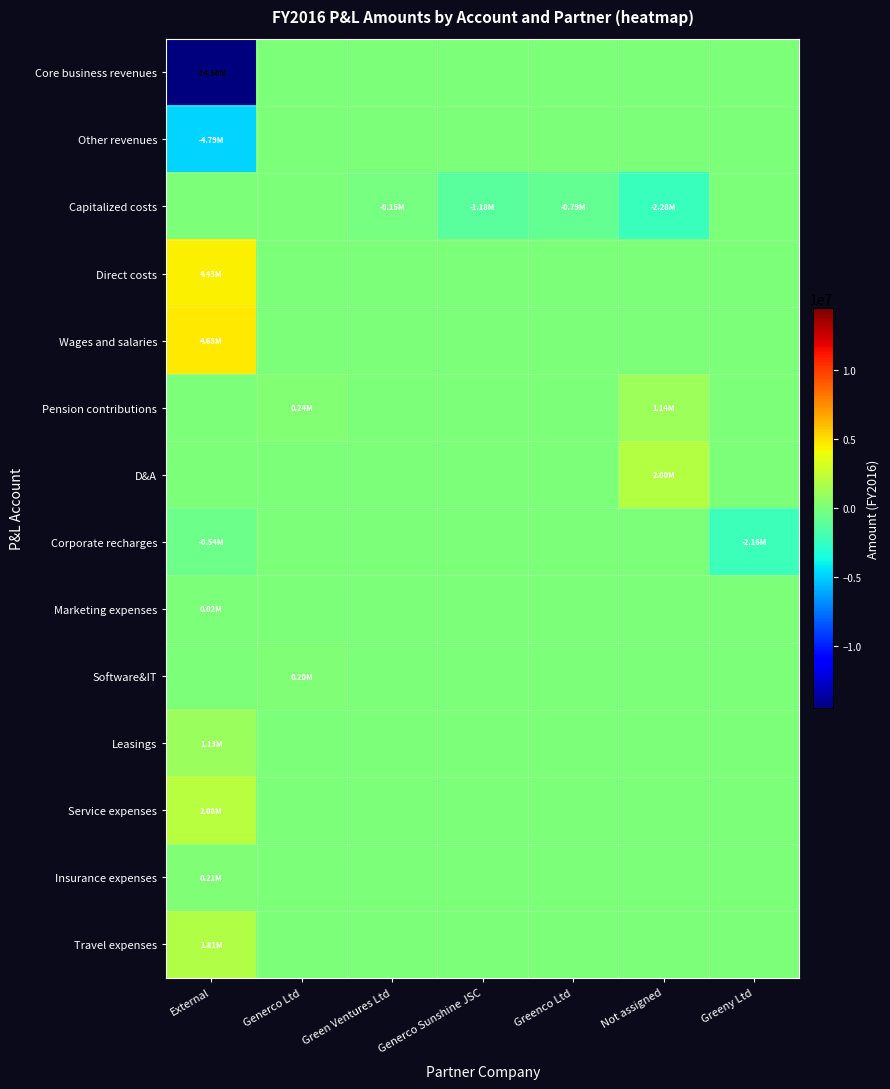

Reading left to right, what are all the values shown in this chart?

Core business revenues: External=-14500341.0	Generco Ltd=0.0	Green Ventures Ltd=0.0	Generco Sunshine JSC=0.0	Greenco Ltd=0.0	Not assigned=0.0	Greeny Ltd=0.0
Other revenues: External=-4794856.2	Generco Ltd=0.0	Green Ventures Ltd=0.0	Generco Sunshine JSC=0.0	Greenco Ltd=0.0	Not assigned=0.0	Greeny Ltd=0.0
Capitalized costs: External=0.0	Generco Ltd=0.0	Green Ventures Ltd=-154890.4	Generco Sunshine JSC=-1180894.1	Greenco Ltd=-793079.5	Not assigned=-2277197.6	Greeny Ltd=0.0
Direct costs: External=4428911.8	Generco Ltd=0.0	Green Ventures Ltd=0.0	Generco Sunshine JSC=0.0	Greenco Ltd=0.0	Not assigned=0.0	Greeny Ltd=0.0
Wages and salaries: External=4683394.0	Generco Ltd=0.0	Green Ventures Ltd=0.0	Generco Sunshine JSC=0.0	Greenco Ltd=0.0	Not assigned=0.0	Greeny Ltd=0.0
Pension contributions: External=0.0	Generco Ltd=239379.6	Green Ventures Ltd=0.0	Generco Sunshine JSC=0.0	Greenco Ltd=0.0	Not assigned=1143051.6	Greeny Ltd=0.0
D&A: External=0.0	Generco Ltd=0.0	Green Ventures Ltd=0.0	Generco Sunshine JSC=0.0	Greenco Ltd=0.0	Not assigned=2003262.2	Greeny Ltd=0.0
Corporate recharges: External=-539141.4	Generco Ltd=0.0	Green Ventures Ltd=0.0	Generco Sunshine JSC=0.0	Greenco Ltd=0.0	Not assigned=0.0	Greeny Ltd=-2156147.4
Marketing expenses: External=22314.9	Generco Ltd=0.0	Green Ventures Ltd=0.0	Generco Sunshine JSC=0.0	Greenco Ltd=0.0	Not assigned=0.0	Greeny Ltd=0.0
Software&IT: External=138.4	Generco Ltd=204000.0	Green Ventures Ltd=0.0	Generco Sunshine JSC=0.0	Greenco Ltd=0.0	Not assigned=0.0	Greeny Ltd=0.0
Leasings: External=1127445.9	Generco Ltd=0.0	Green Ventures Ltd=0.0	Generco Sunshine JSC=0.0	Greenco Ltd=0.0	Not assigned=0.0	Greeny Ltd=0.0
Service expenses: External=2081304.3	Generco Ltd=0.0	Green Ventures Ltd=0.0	Generco Sunshine JSC=0.0	Greenco Ltd=0.0	Not assigned=0.0	Greeny Ltd=0.0
Insurance expenses: External=213090.9	Generco Ltd=0.0	Green Ventures Ltd=0.0	Generco Sunshine JSC=0.0	Greenco Ltd=0.0	Not assigned=0.0	Greeny Ltd=0.0
Travel expenses: External=1813525.0	Generco Ltd=0.0	Green Ventures Ltd=0.0	Generco Sunshine JSC=0.0	Greenco Ltd=0.0	Not assigned=0.0	Greeny Ltd=0.0